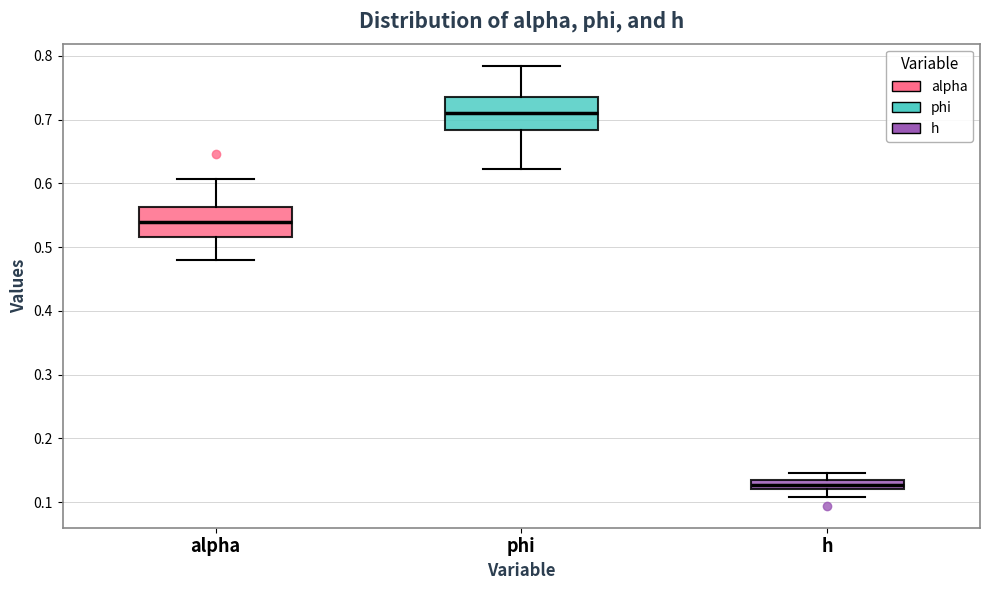

Where does the lower whisker of the box for phi end on the y-axis? The values are not printed on the chart, so give them approximately, as read against the axis.

0.62